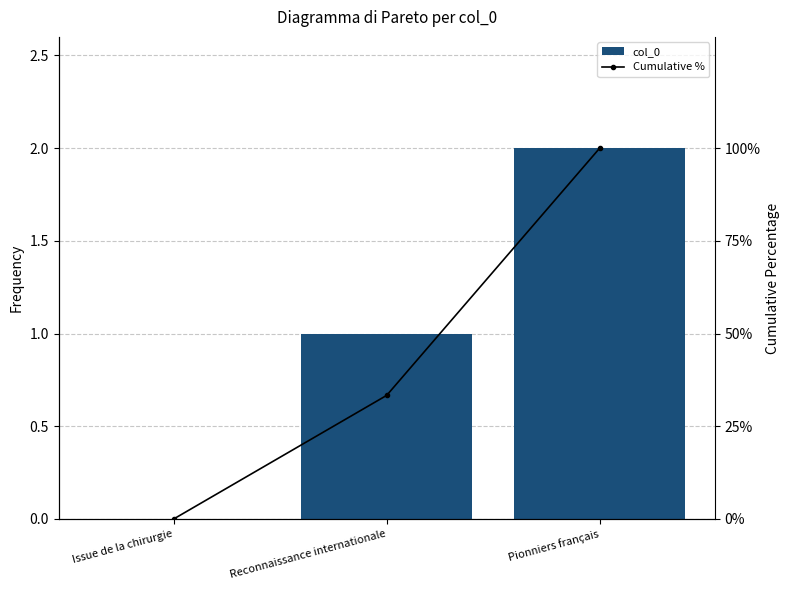

Rank the series by their average value, from lowest to highest.

col_0, Cumulative %